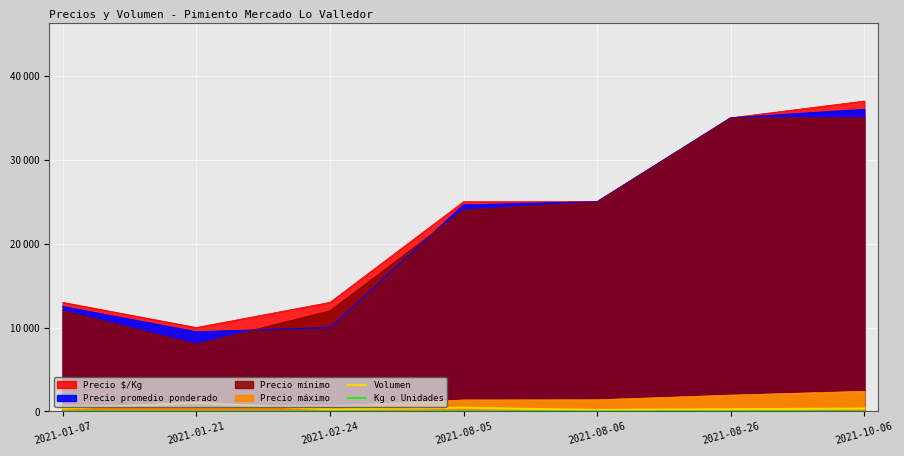

Which has a higher value, 2021-10-06 or 2021-08-26?

2021-10-06